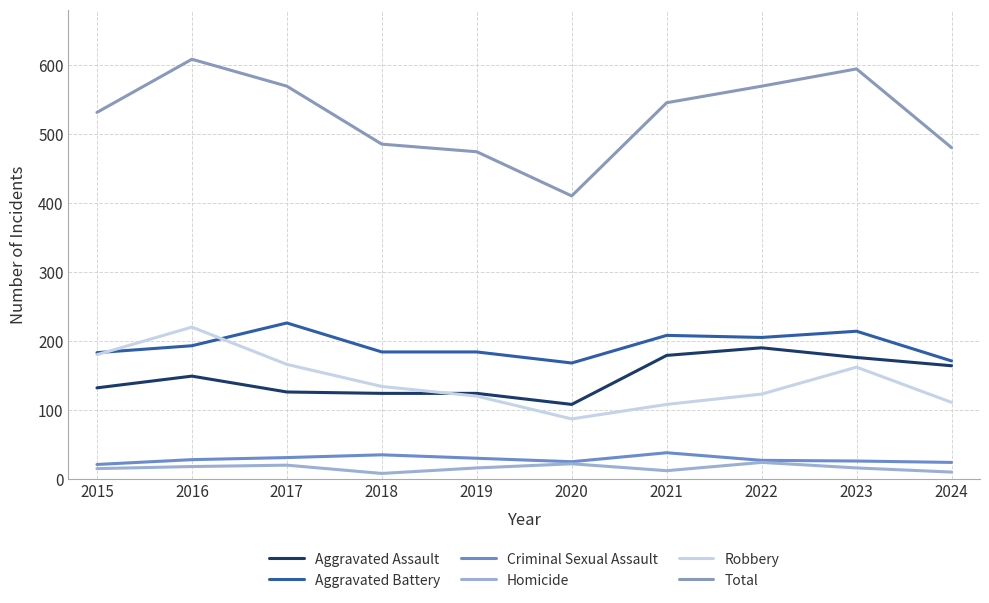

Does the chart have visible grid lines?

Yes